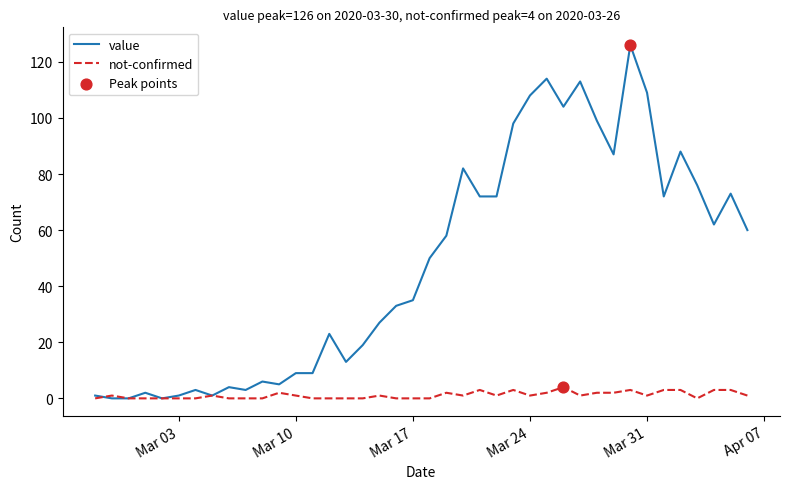

Which series has the largest total across all categories?

value